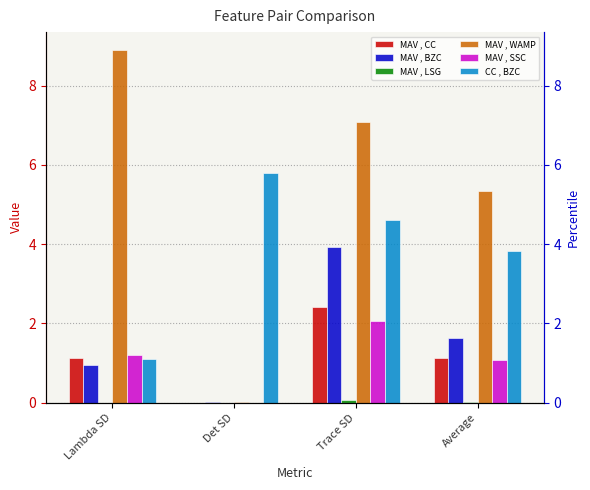

Reading left to right, transcribe all the data shown in this chart.

MAV , CC: Lambda SD=1.1	Det SD=0.0	Trace SD=2.4	Average=1.1
MAV , BZC: Lambda SD=1.0	Det SD=0.0	Trace SD=3.9	Average=1.6
MAV , LSG: Lambda SD=0.0	Det SD=0.0	Trace SD=0.1	Average=0.0
MAV , WAMP: Lambda SD=8.9	Det SD=0.0	Trace SD=7.1	Average=5.3
MAV , SSC: Lambda SD=1.2	Det SD=0.0	Trace SD=2.1	Average=1.1
CC , BZC: Lambda SD=1.1	Det SD=5.8	Trace SD=4.6	Average=3.8